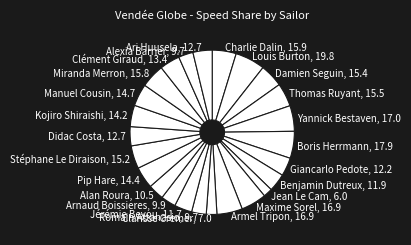

Count the number of slices in the pie.

25